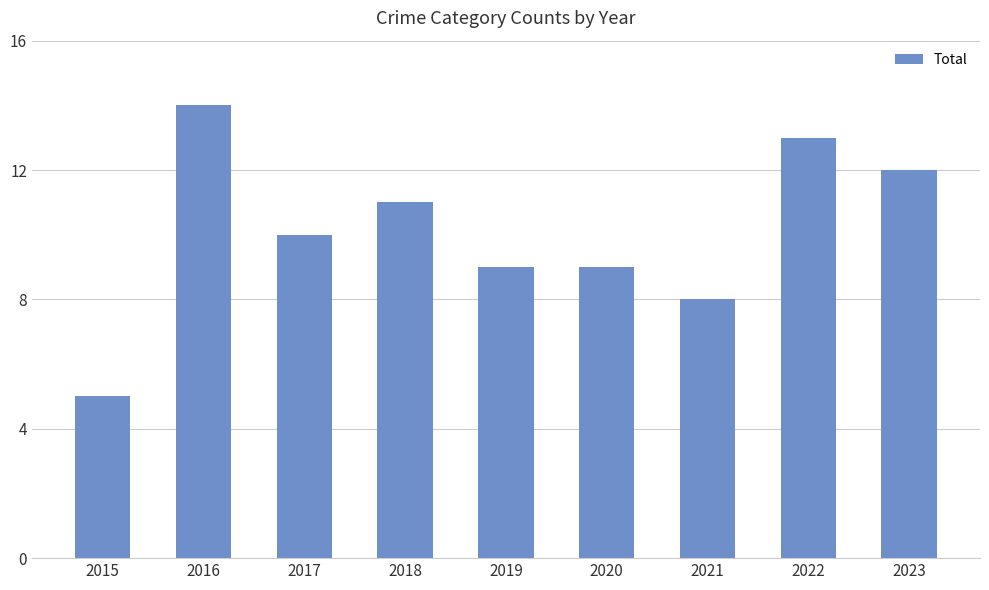

What is the average value?

10